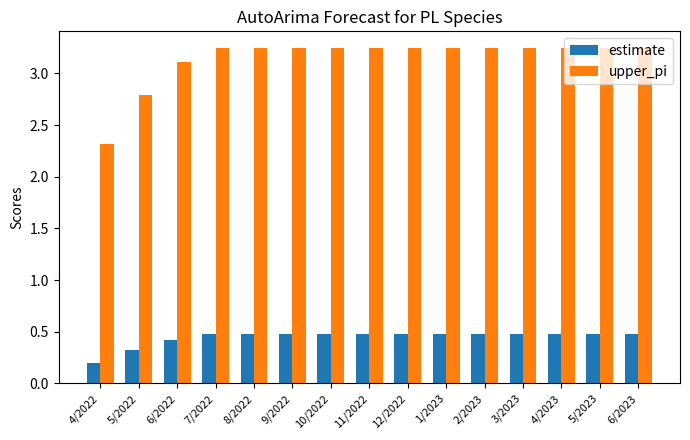

Is it true that estimate equals 0.5 at 9/2022?

True